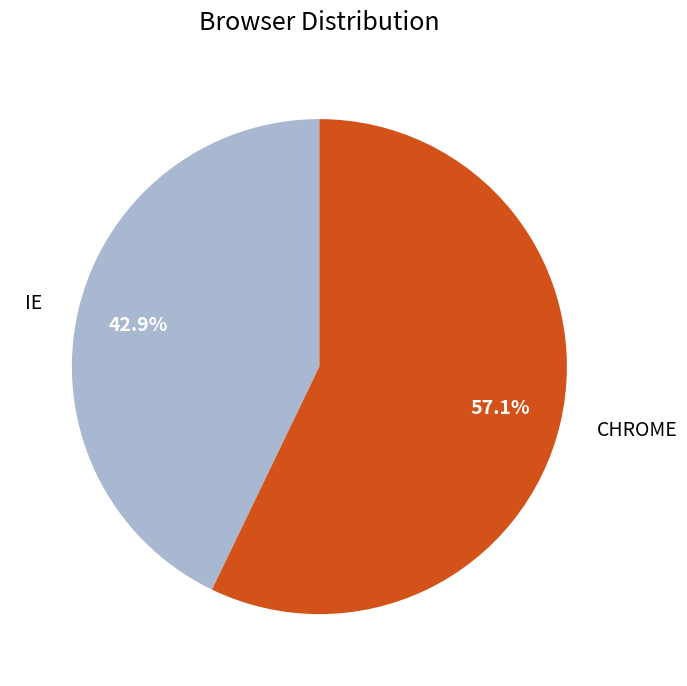

Combined, do IE and CHROME account for over 50%?

Yes